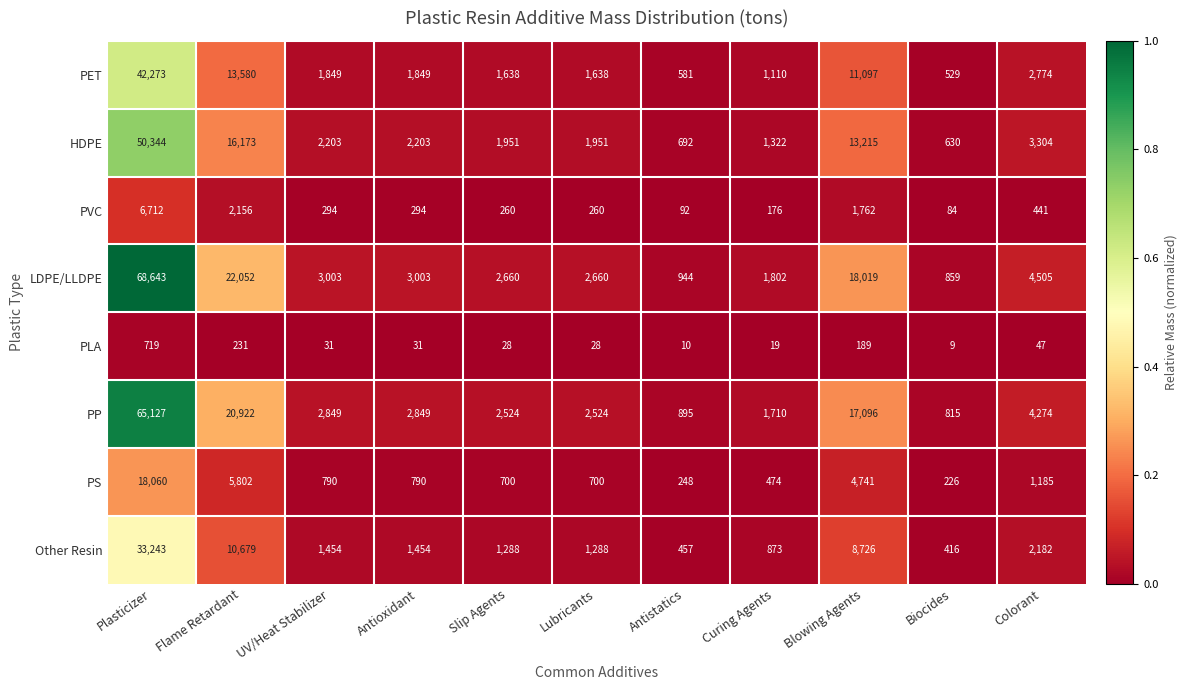

True or false: PVC has a value of 42 at Antistatics.

False